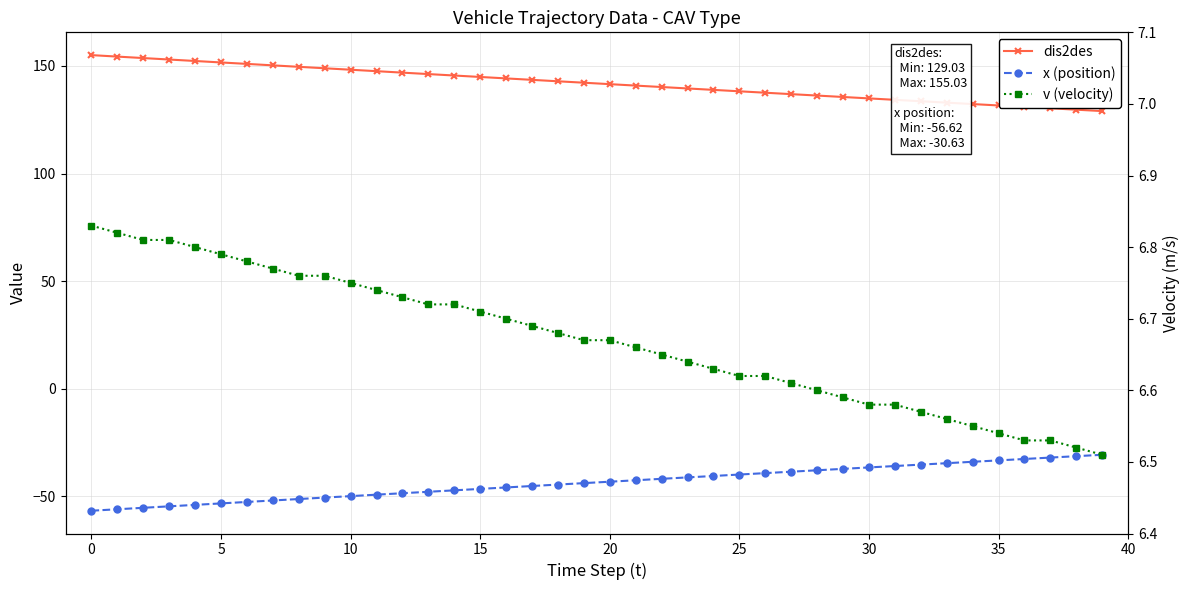

The value of dis2des at 33 is 218.1. True or false?

False